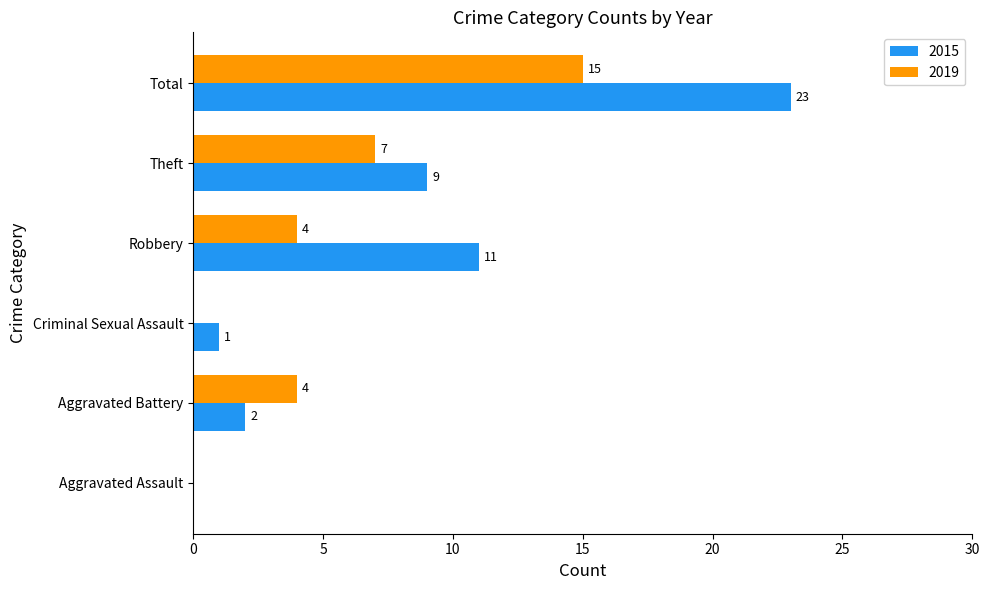

At which label is 2019 closest to 7?

Theft